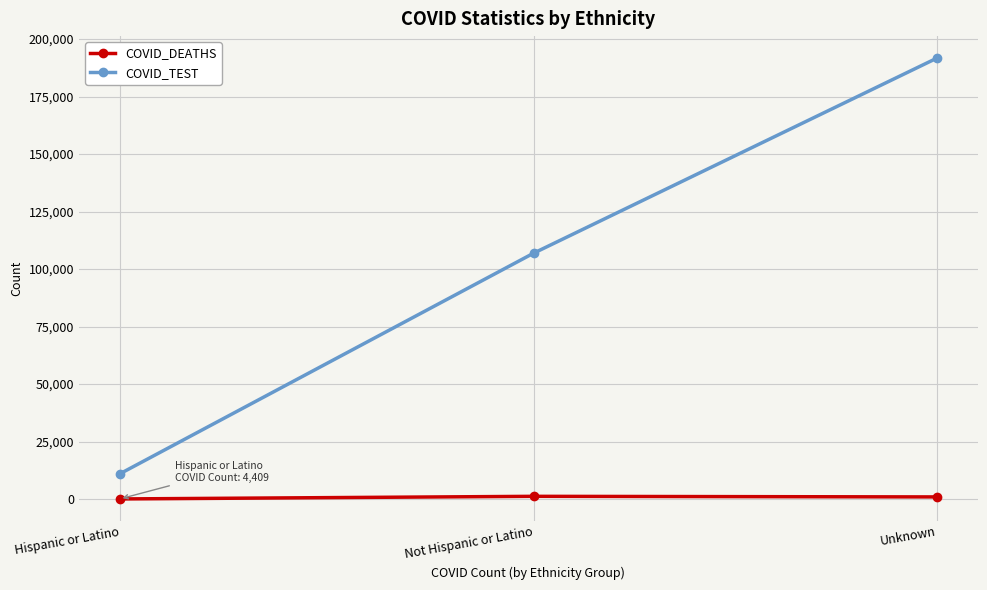

How many values in the COVID_TEST series are below 106876?

1